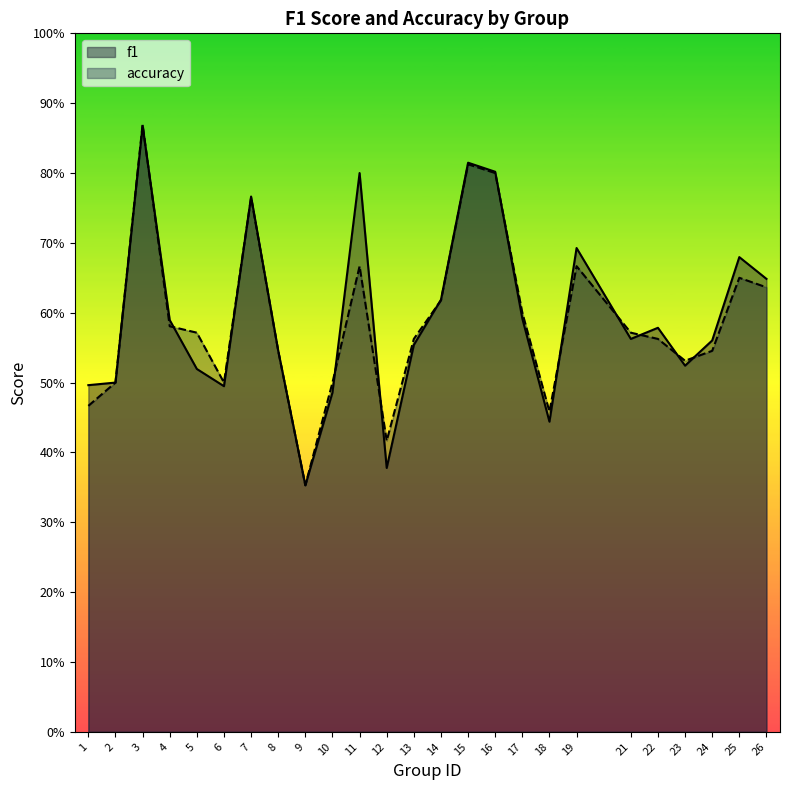

What is the value of the accuracy point at the 21st from the left?

0.6